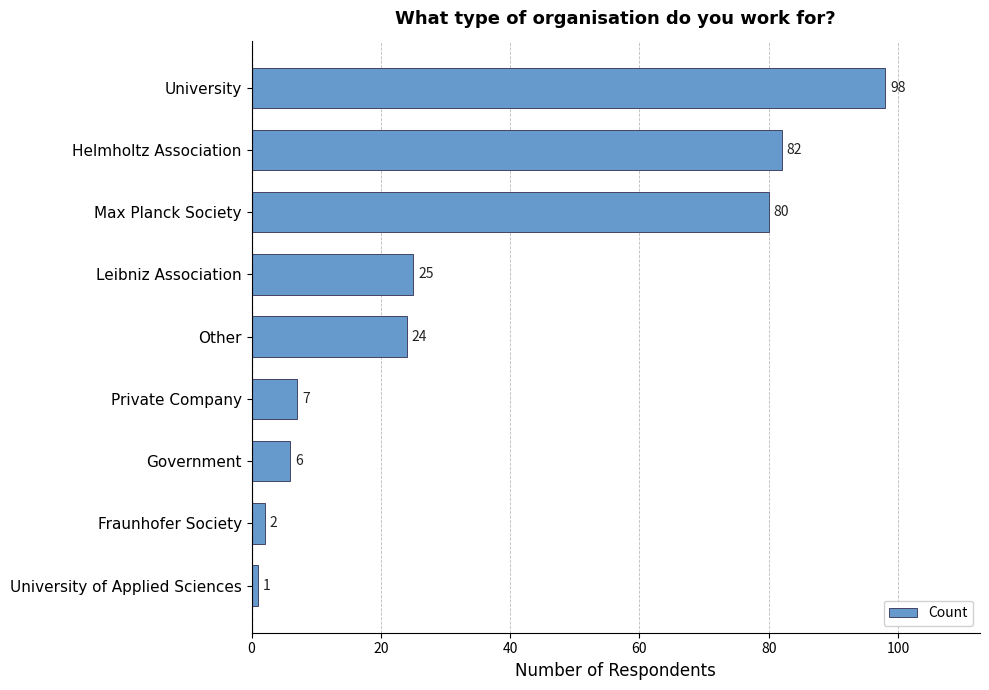

The chart shows a value of 31 at Other. True or false?

False